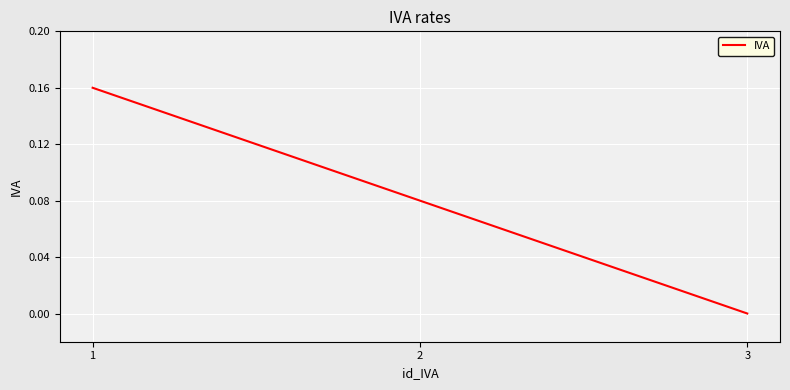

Count the number of categories in the chart.

3